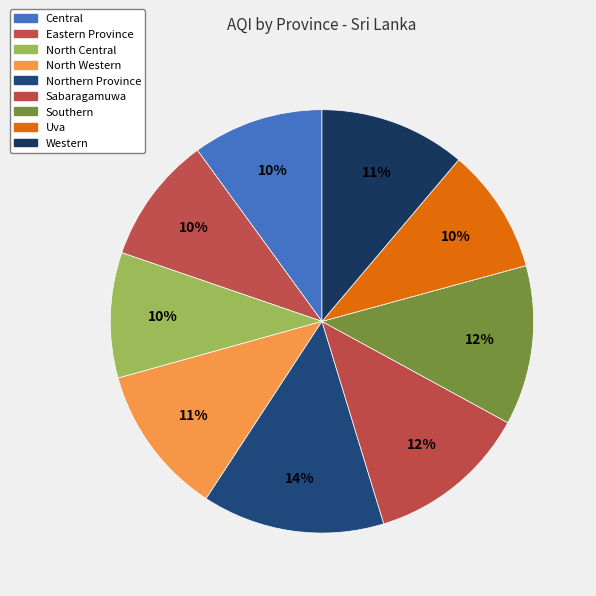

What is the ratio of the value at Eastern Province to the value at Uva?

1.0